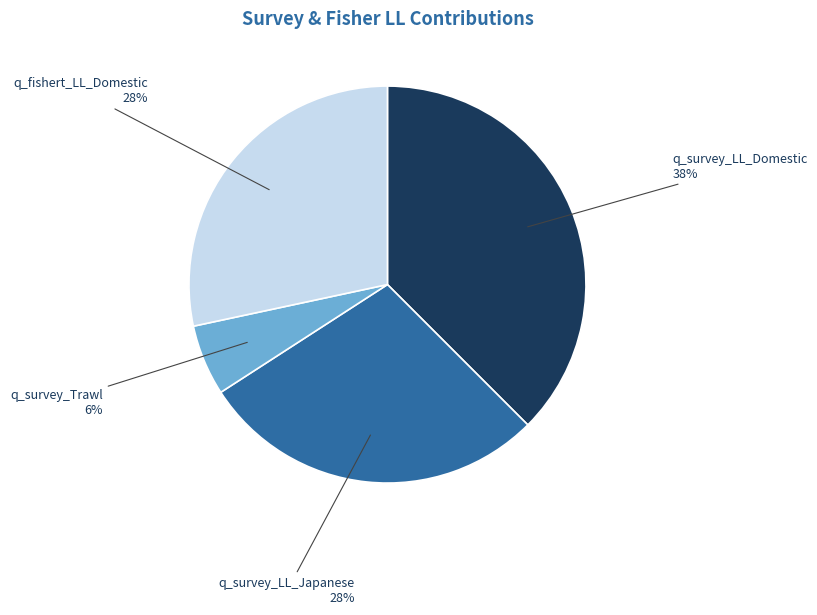

The q_survey_LL_Japanese slice represents 28% of the pie. True or false?

True